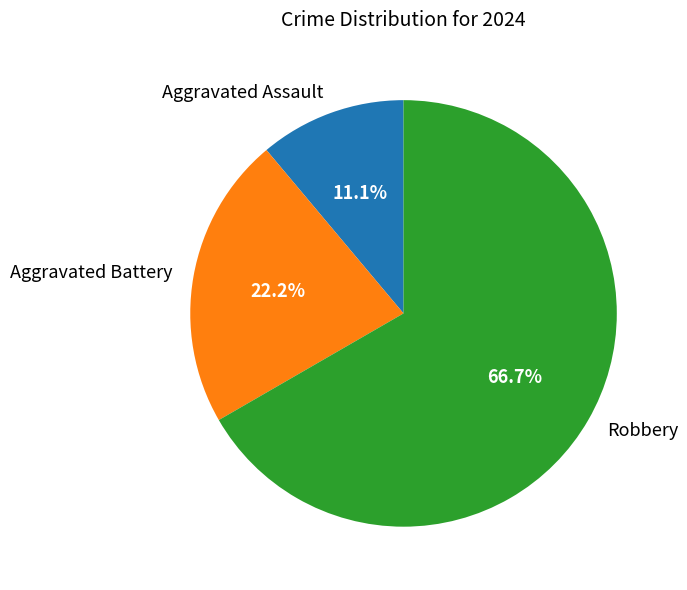

To the nearest percent, what portion does Robbery represent?

67%